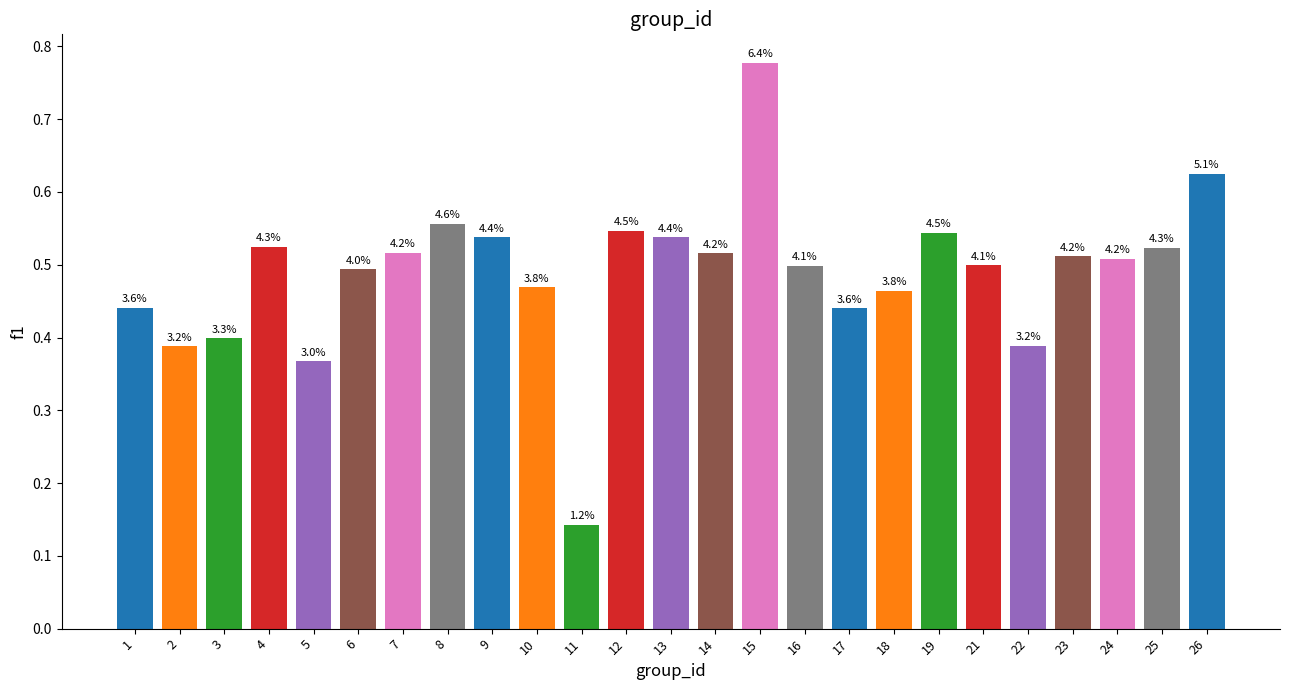

What is the maximum value shown in the chart?

0.8